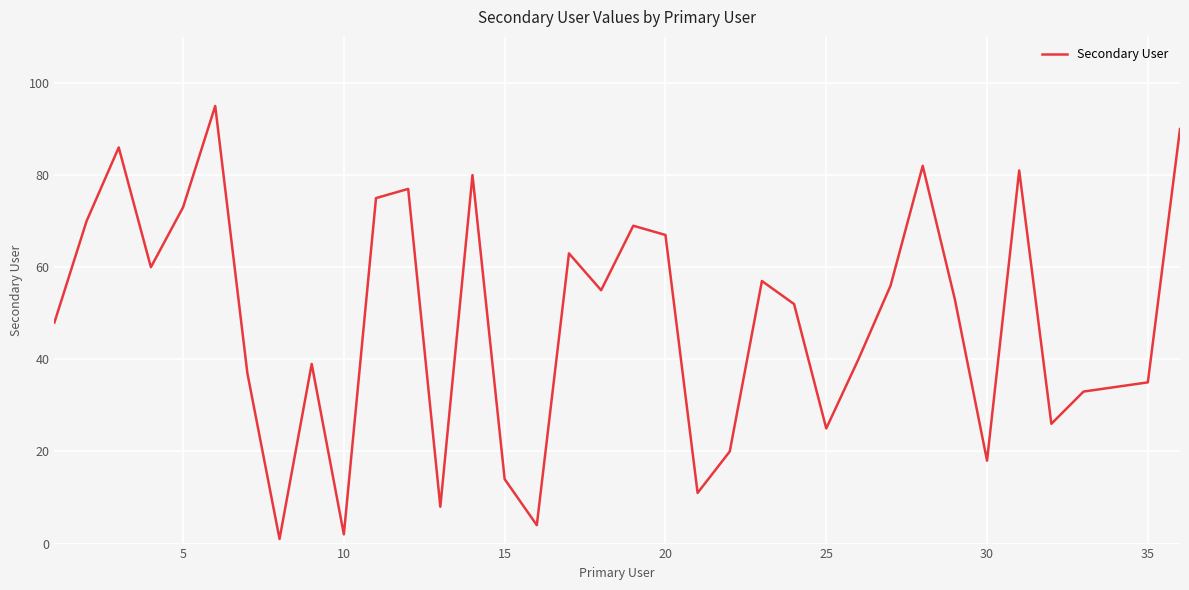

What is the maximum value shown in the chart?

95